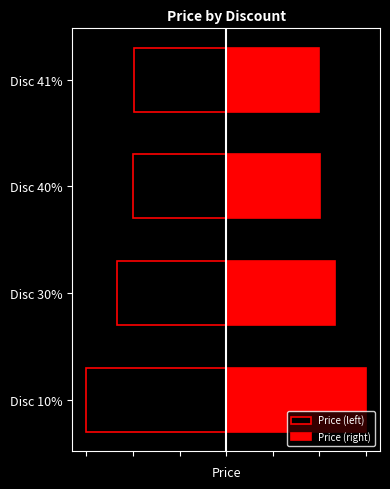

What is the difference between the maximum and minimum values in the Price (left) series?

50845.2